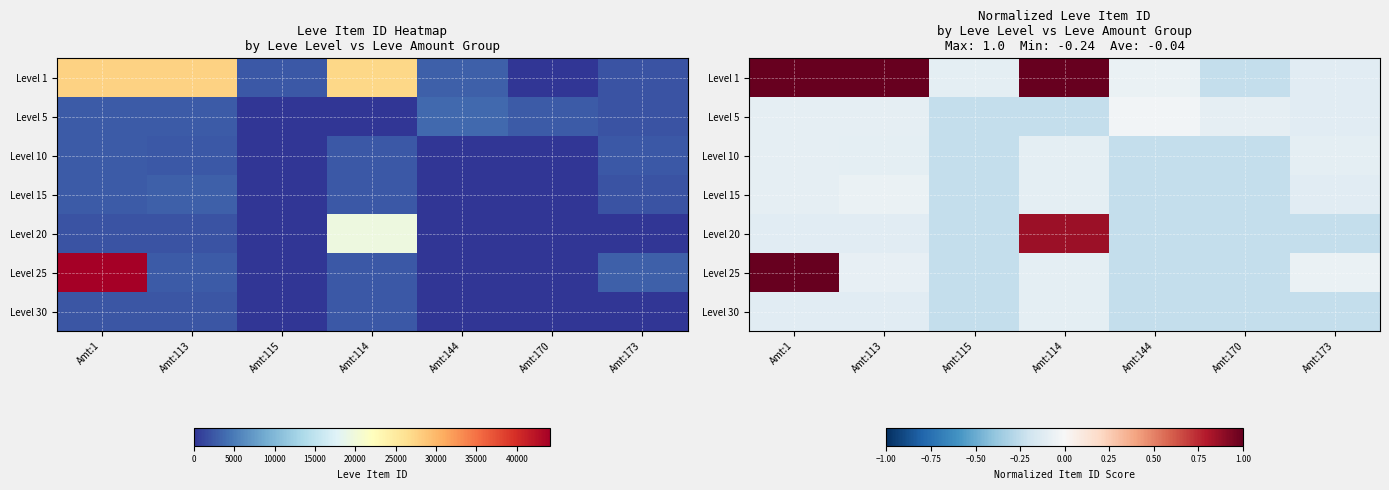

Is the value of Level 30 at Amt:113 greater than the value of Level 5 at Amt:114?

Yes